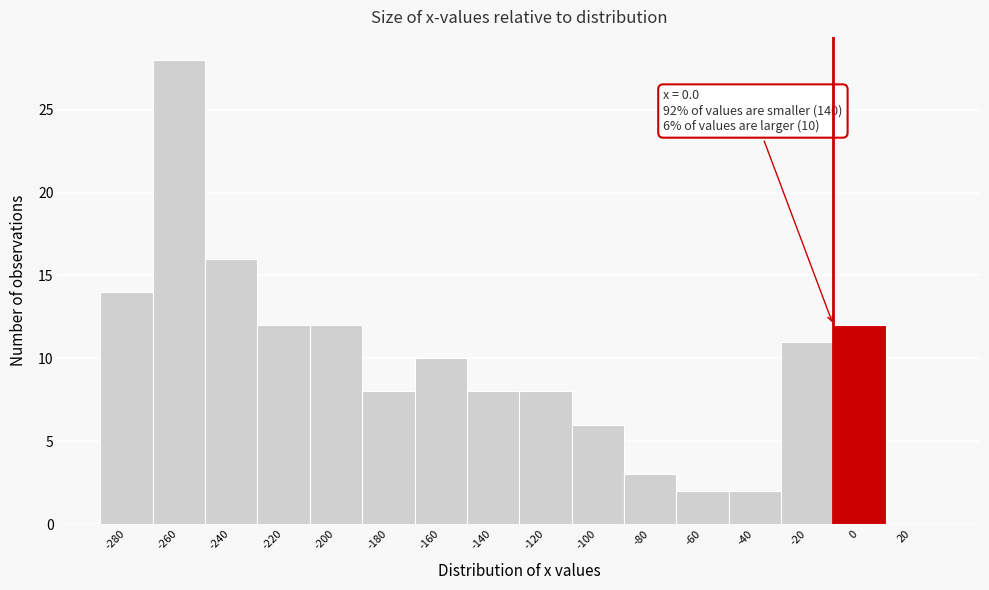

Reading left to right, extract all data points from this chart.

-280=14	-260=28	-240=16	-220=12	-200=12	-180=8	-160=10	-140=8	-120=8	-100=6	-80=3	-60=2	-40=2	-20=11	0=12	20=0